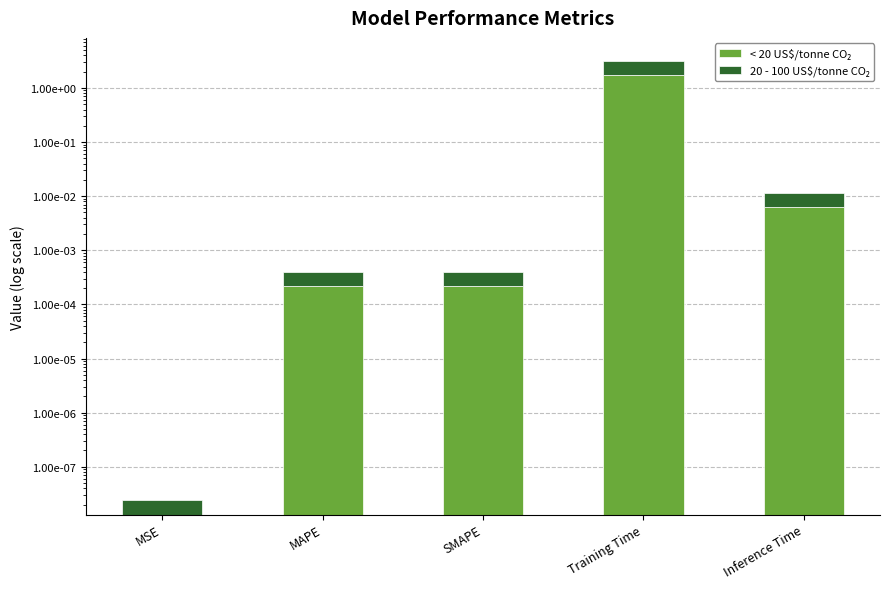

Reading left to right, transcribe all the data shown in this chart.

< 20 US$/tonne CO₂: 0.0	0.0	0.0	1.8	0.0
20 - 100 US$/tonne CO₂: 0.0	0.0	0.0	1.4	0.0